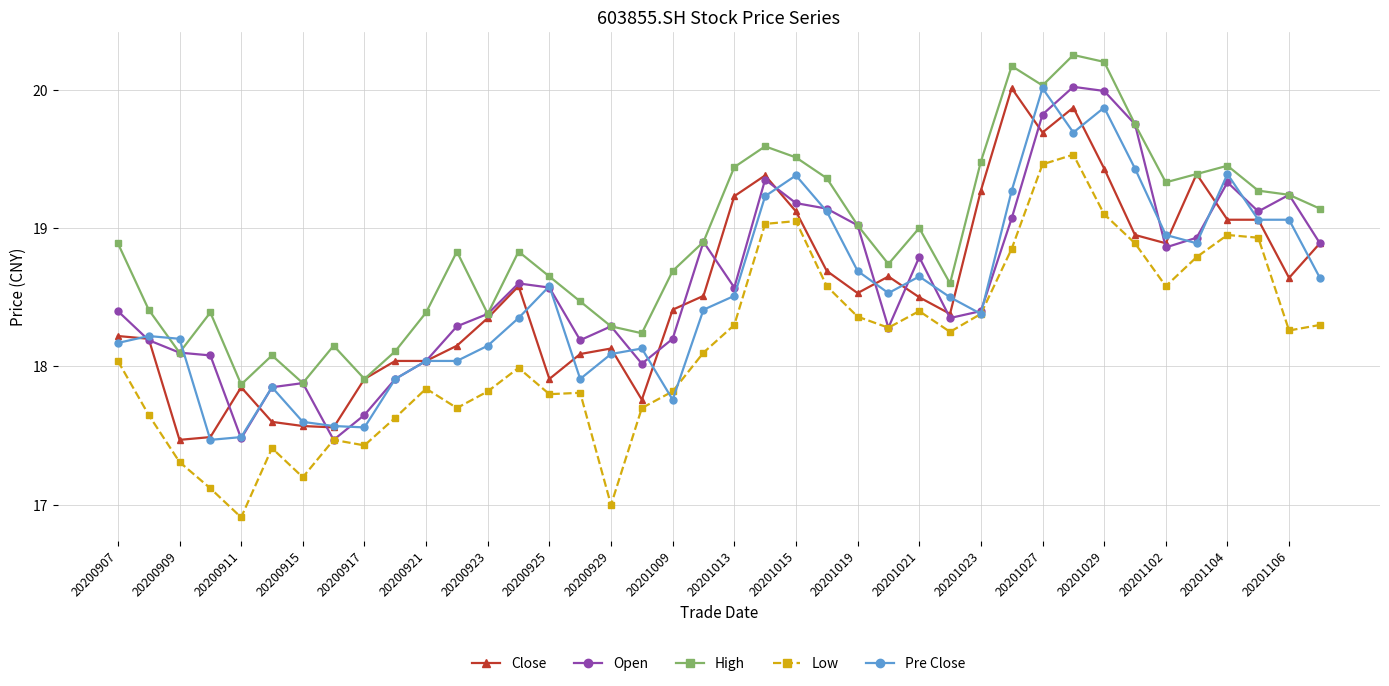

What is the lowest value of the Low series?

16.9